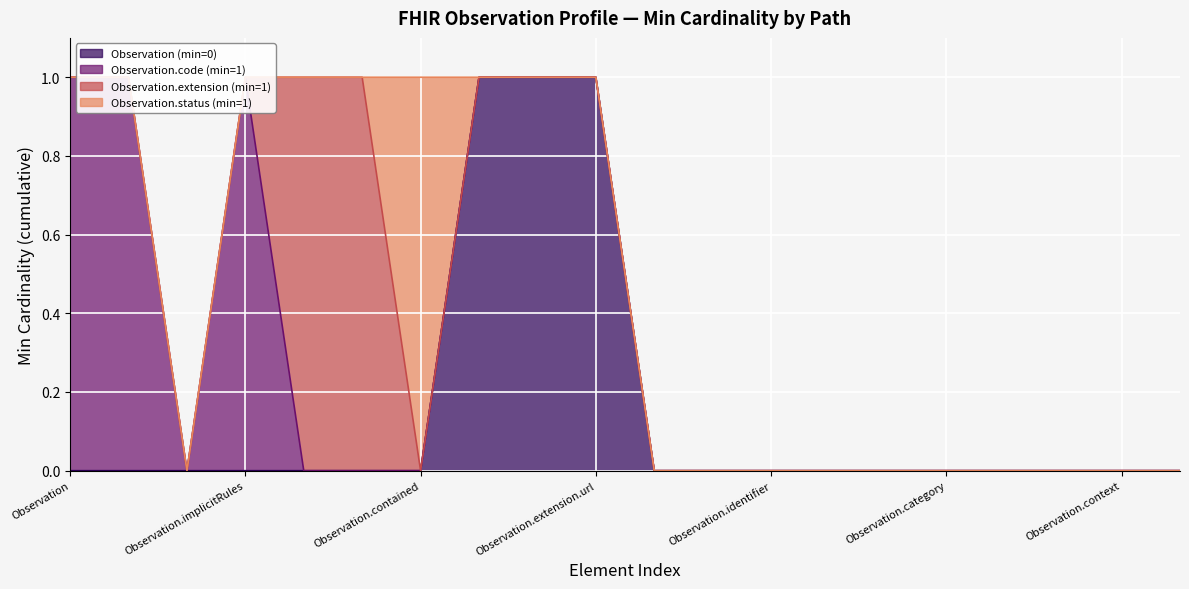

Reading left to right, what are all the values shown in this chart?

Observation (min=0): 0	0	0	0	0	0	0	1	1	1	0	0	0	0	0	0	0	0	0	0
Observation.code (min=1): 1	1	0	1	0	0	0	0	0	0	0	0	0	0	0	0	0	0	0	0
Observation.extension (min=1): 0	0	0	0	1	1	0	0	0	0	0	0	0	0	0	0	0	0	0	0
Observation.status (min=1): 0	0	0	0	0	0	1	0	0	0	0	0	0	0	0	0	0	0	0	0